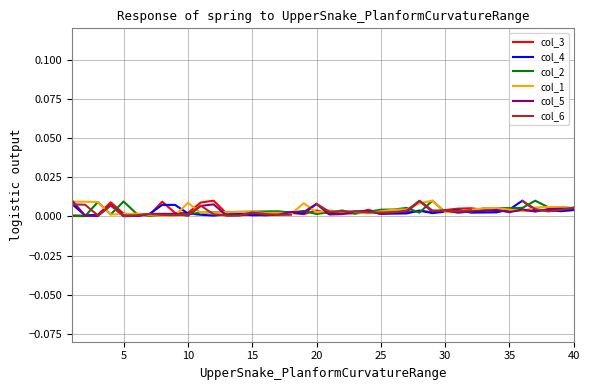

How many intersections are there between col_6 and col_3?

10